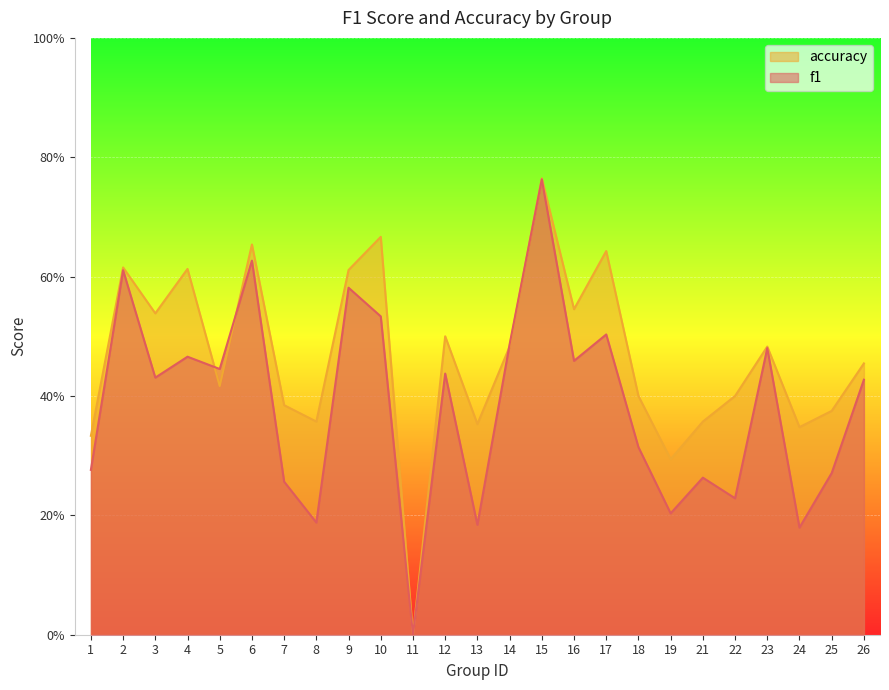

What are all the series names shown in the legend?

accuracy, f1